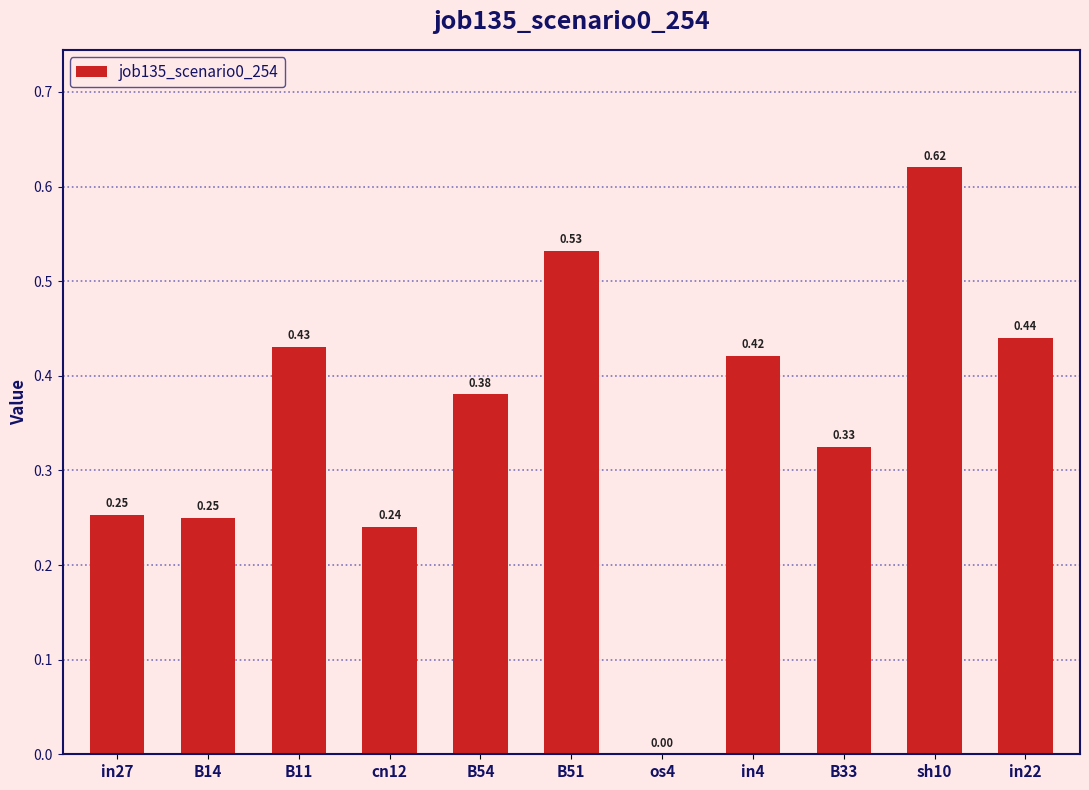

Are the bars horizontal?

No